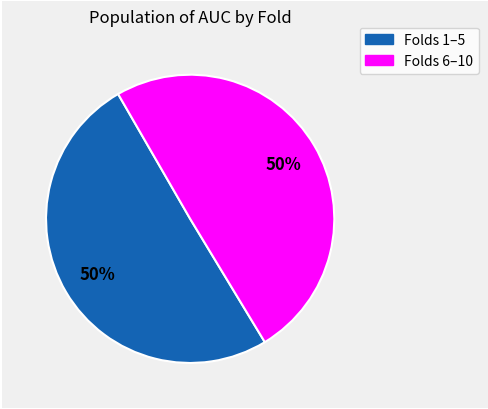

To the nearest percent, what is the average slice percentage?

50%